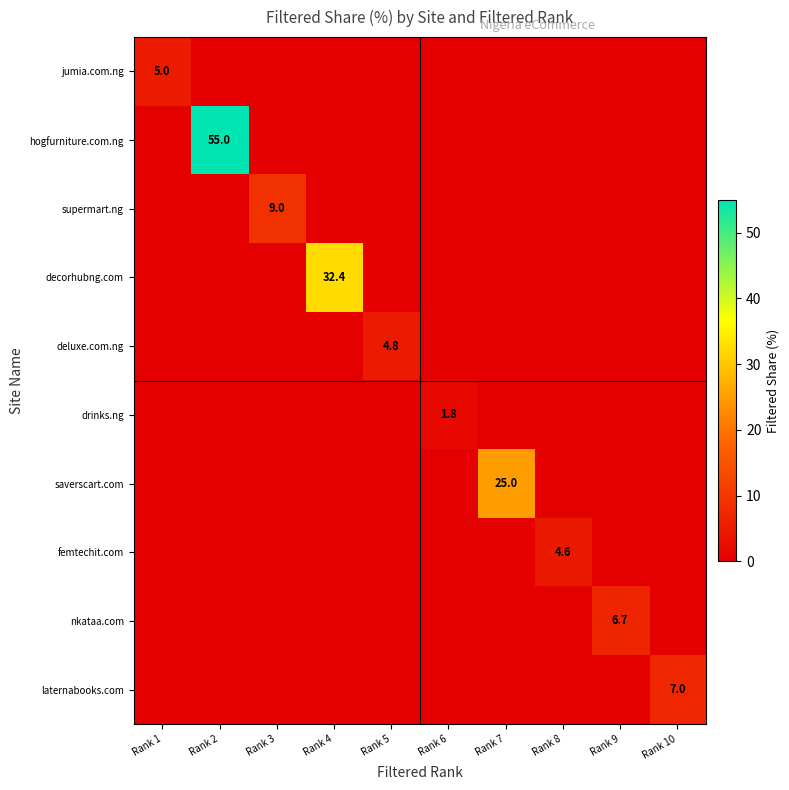

What is the greatest value displayed?

55.0